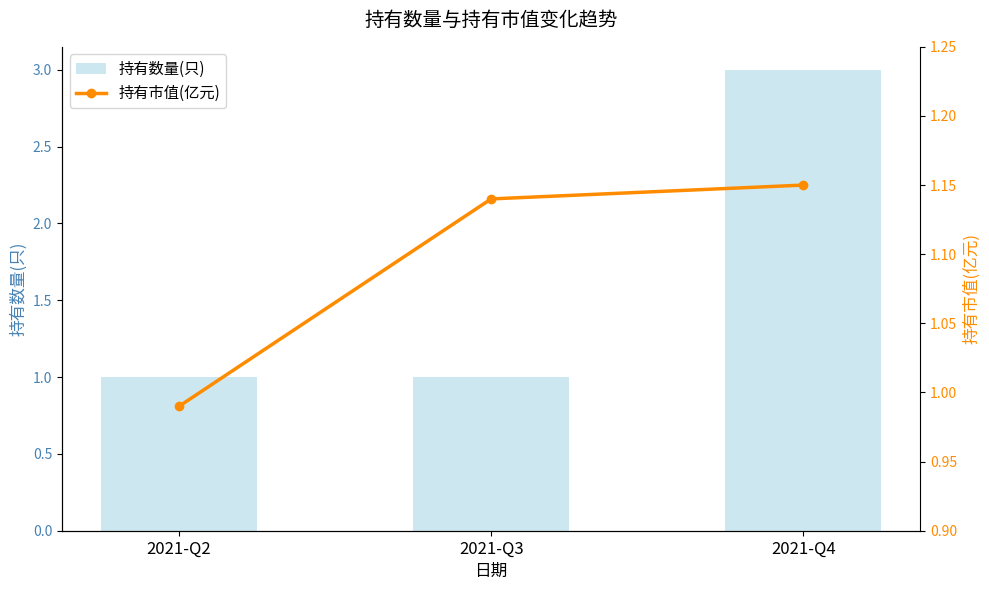

How many values in the 持有数量(只) series exceed 1?

1